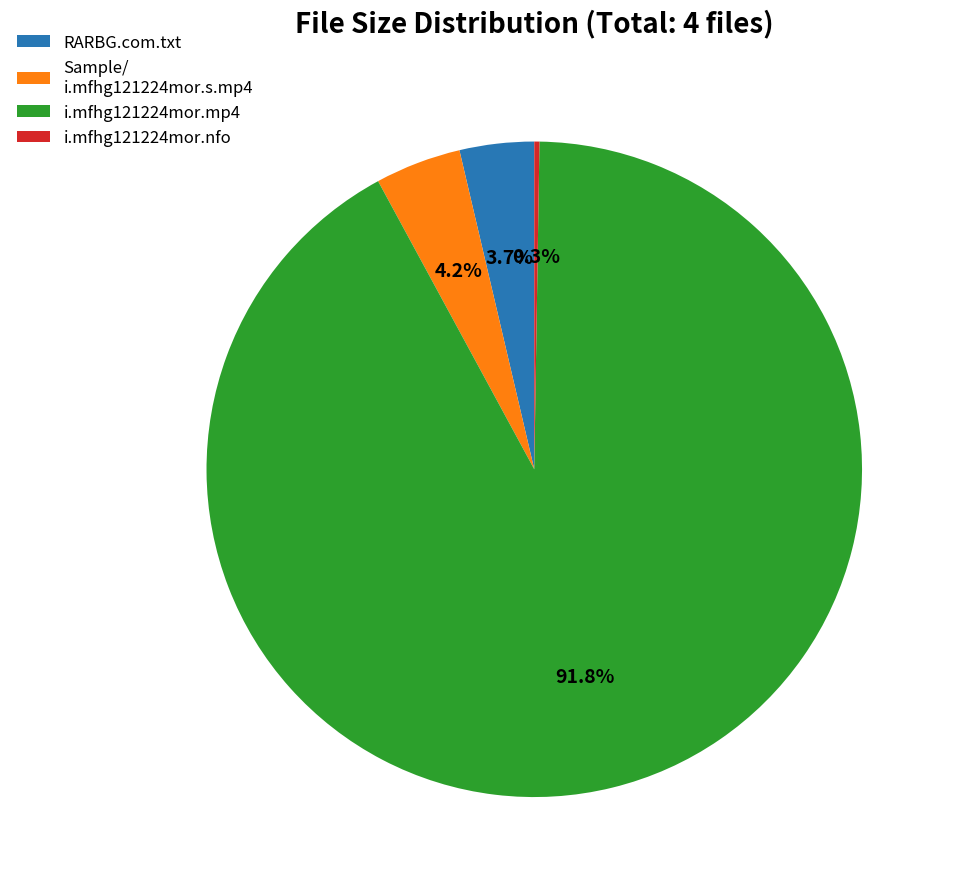

Does RARBG.com.txt account for over 50% of the chart?

No